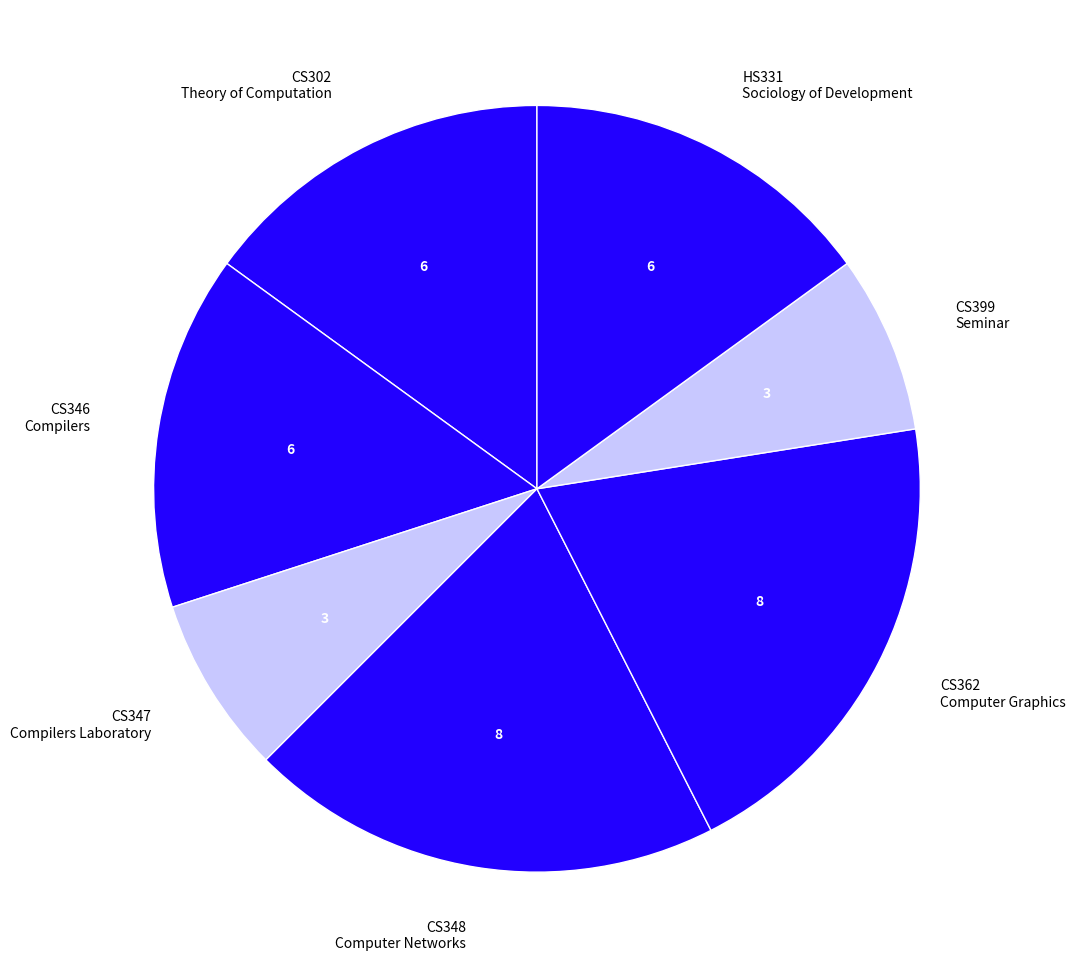

Is there any slice that represents more than half of the pie?

No